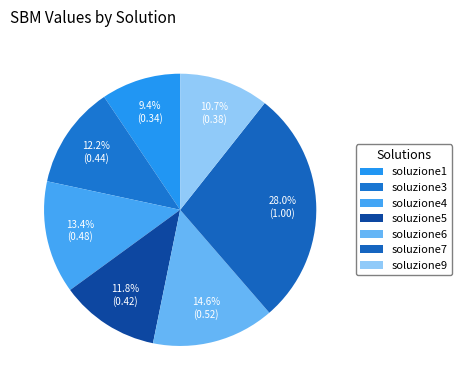

How many segments does this pie chart have?

7